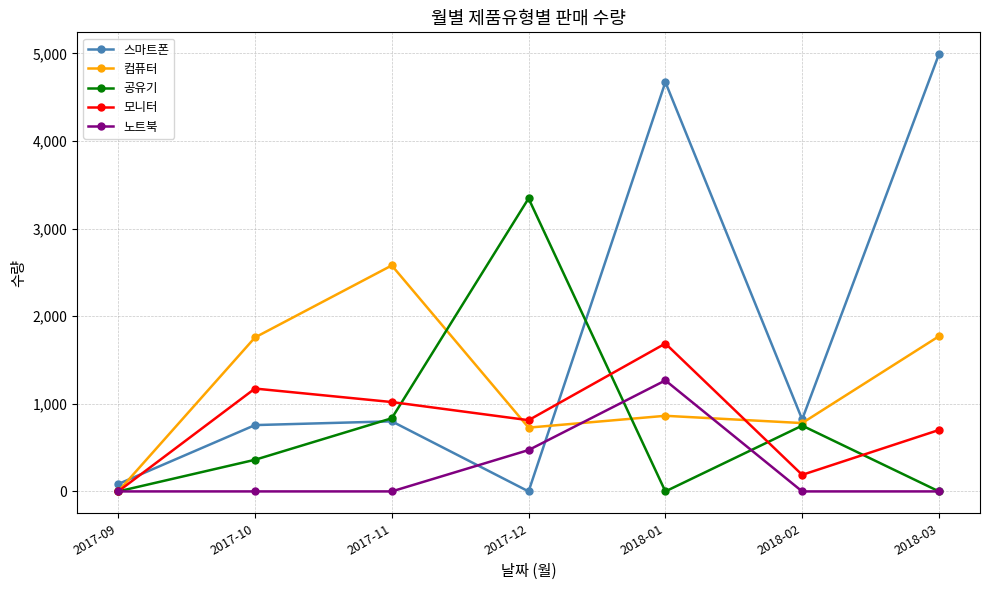

Is it true that 공유기 equals 3344 at 2017-12?

True